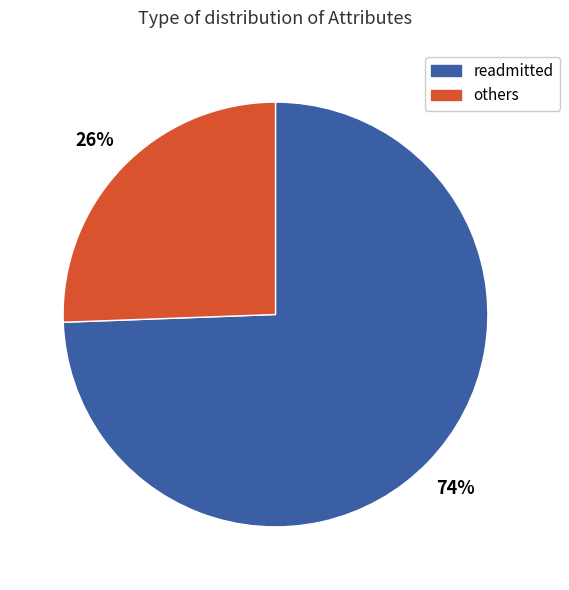

Is there any slice that represents more than half of the pie?

Yes